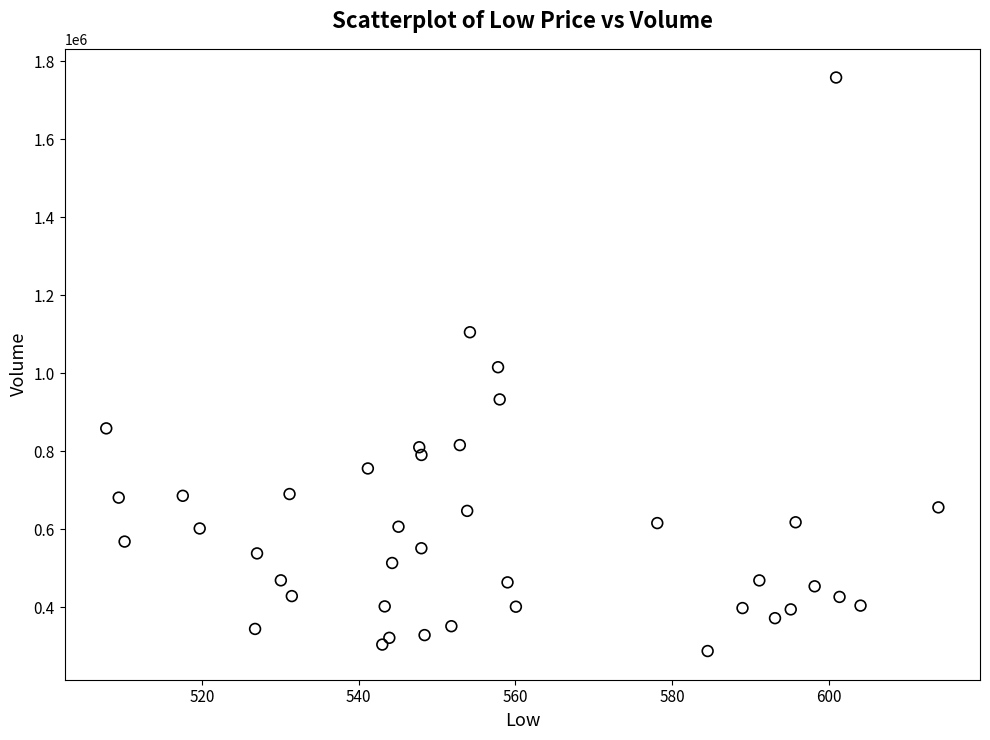

How many data points are displayed?

40